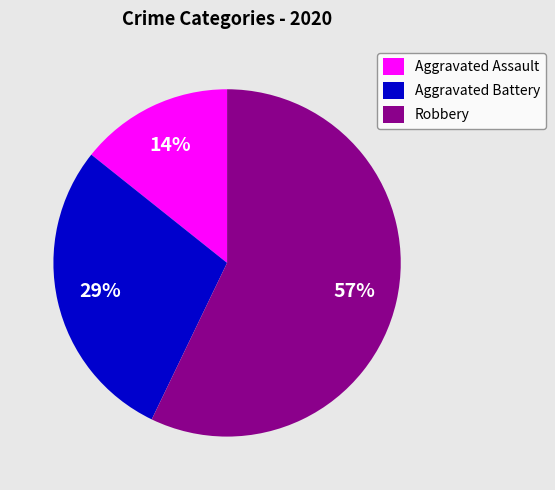

Which has a higher value, Robbery or Aggravated Battery?

Robbery